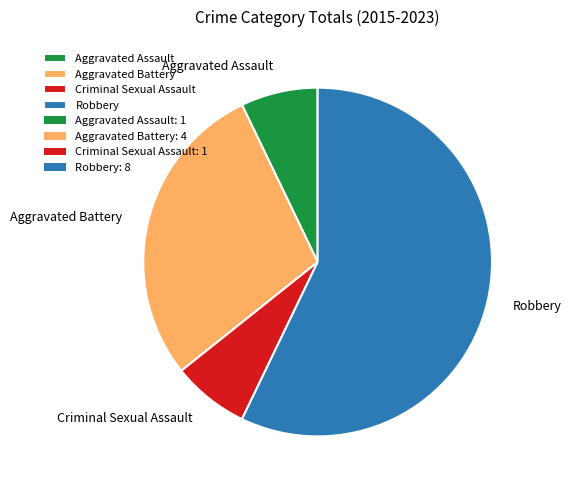

What is the ratio of the value at Aggravated Assault to the value at Criminal Sexual Assault?

1.0